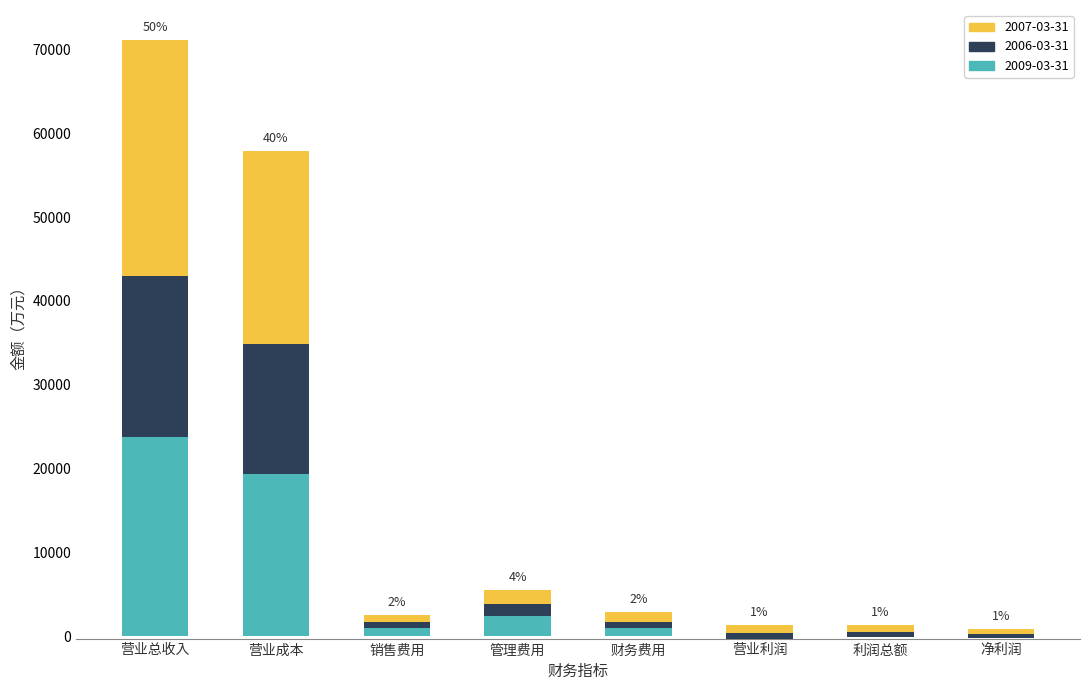

List the labels in order of 2009-03-31 value, largest first.

营业总收入, 营业成本, 管理费用, 财务费用, 销售费用, 利润总额, 净利润, 营业利润